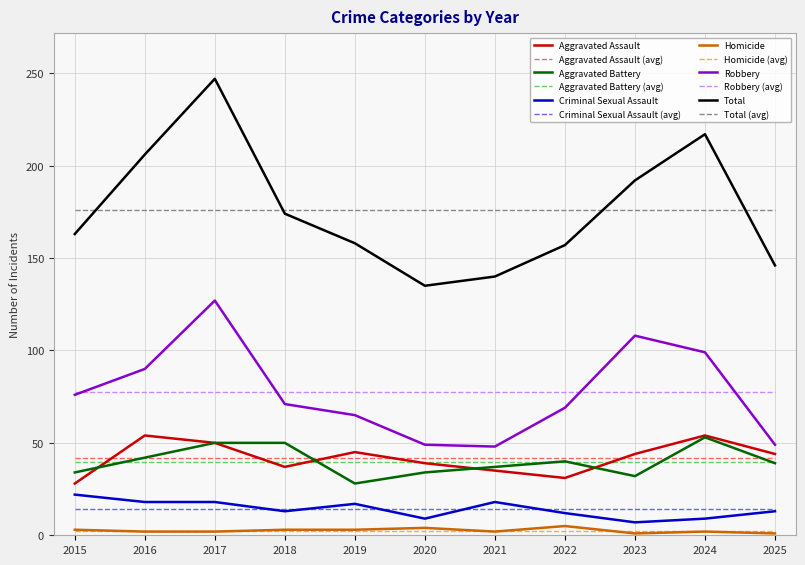

True or false: Total and Criminal Sexual Assault cross at least once.

False